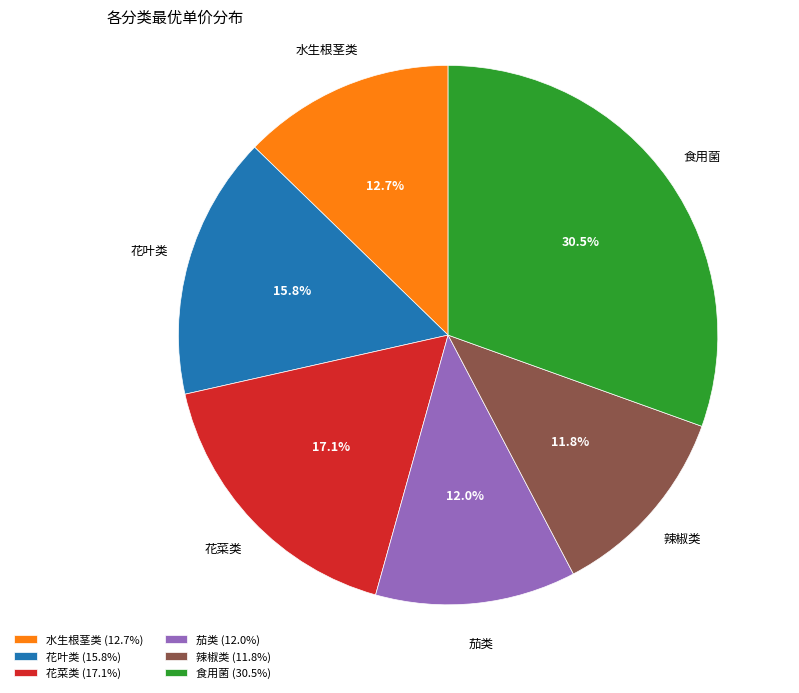

Is it true that 花菜类 is 17% of the pie?

True